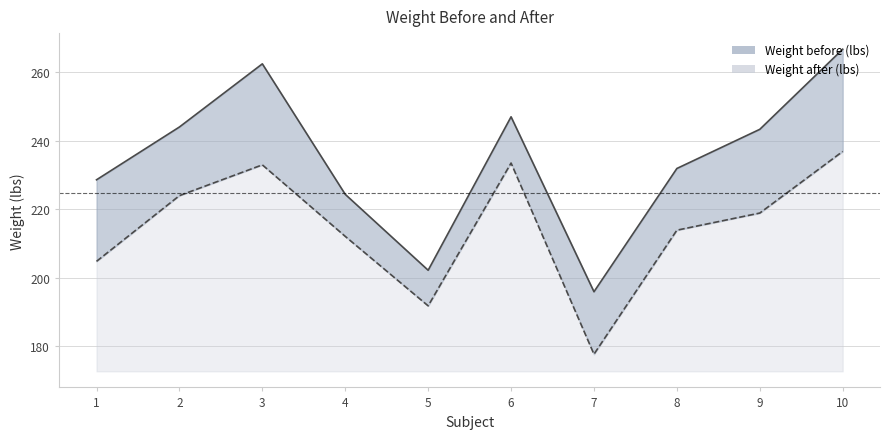

Read the Weight before (lbs) value at 5.

202.1